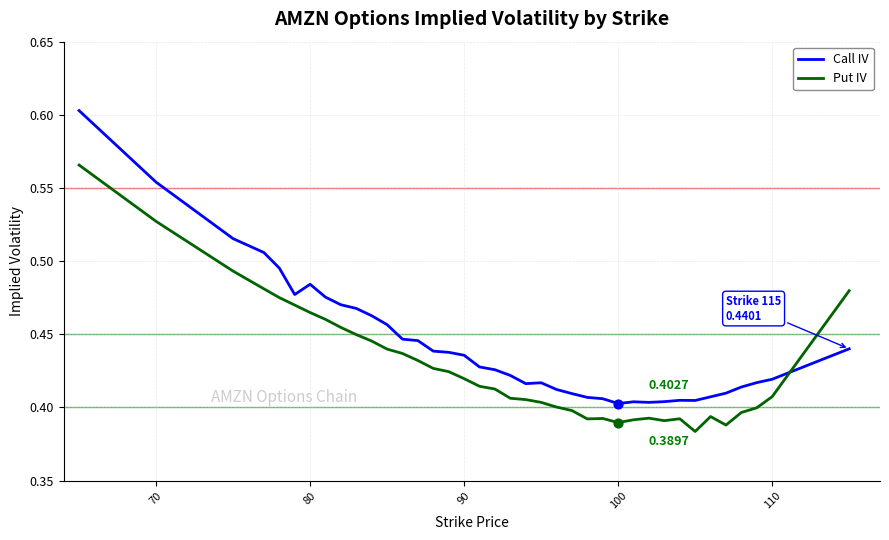

Which series has the widest spread of values?

Call IV